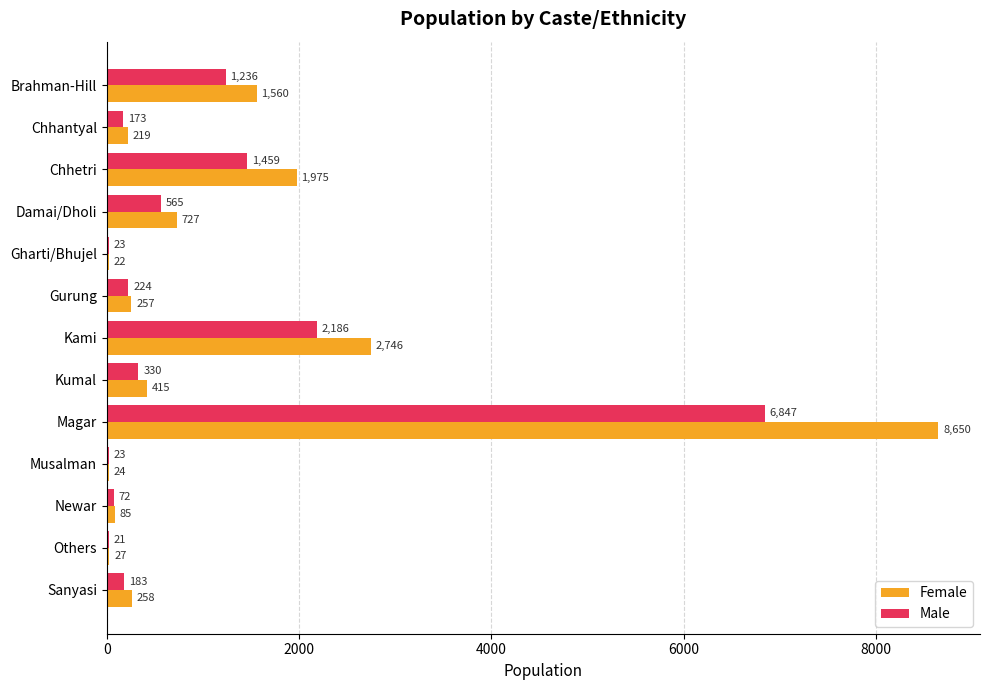

Which category has the highest value in the Female series?

Magar